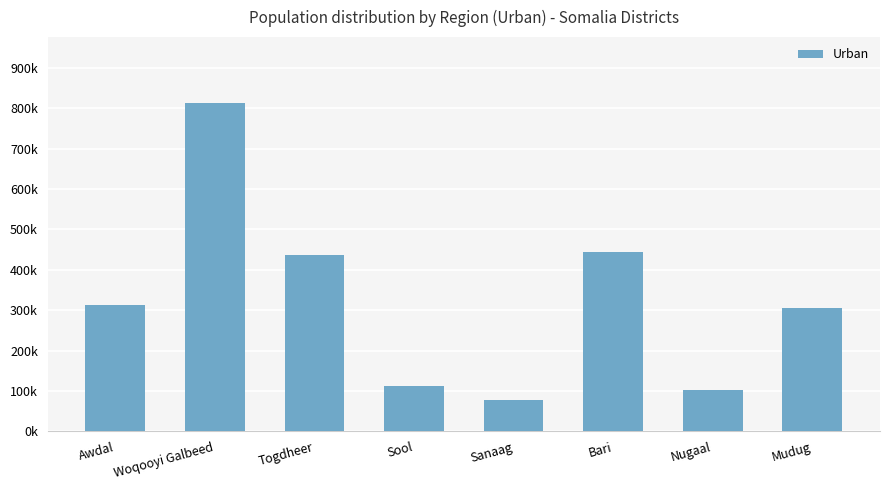

Is it true that the value at Mudug is 304892?

True